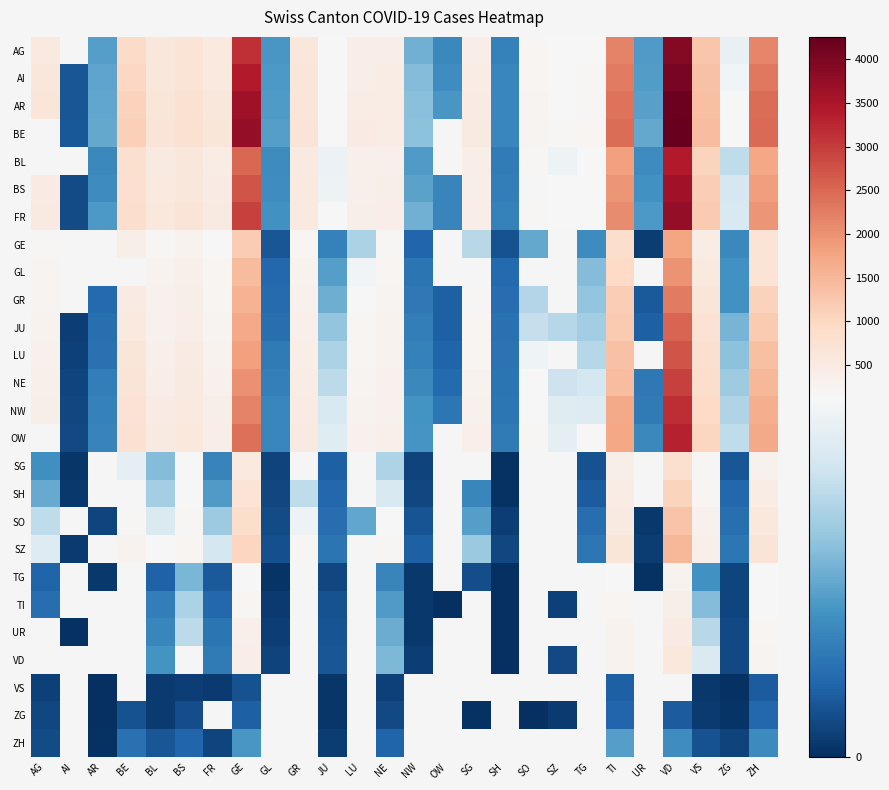

How many values in the SH series are below 101?

11